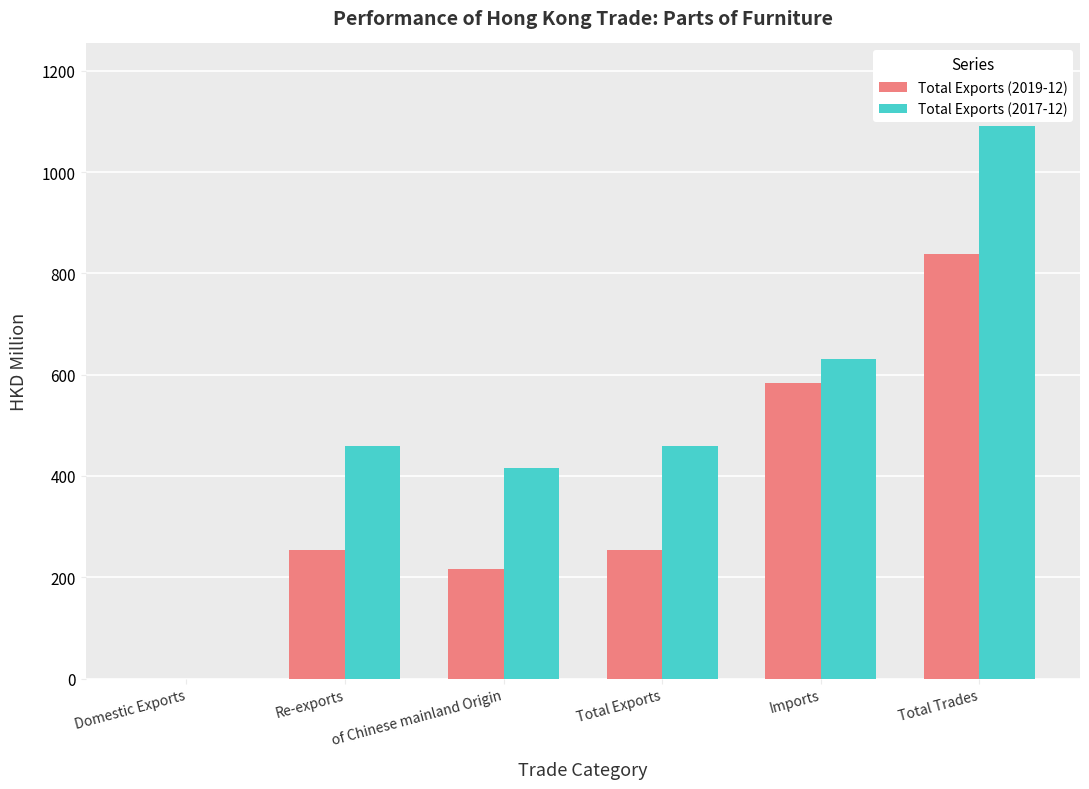

How many distinct data groups are displayed?

2